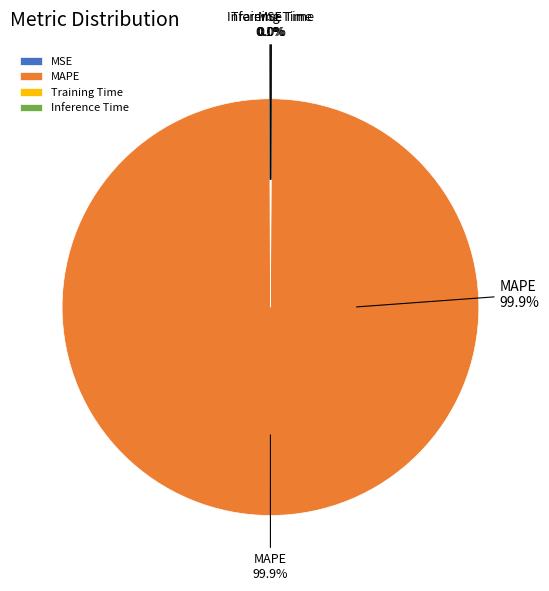

Is the sum of MAPE and MSE greater than half?

Yes